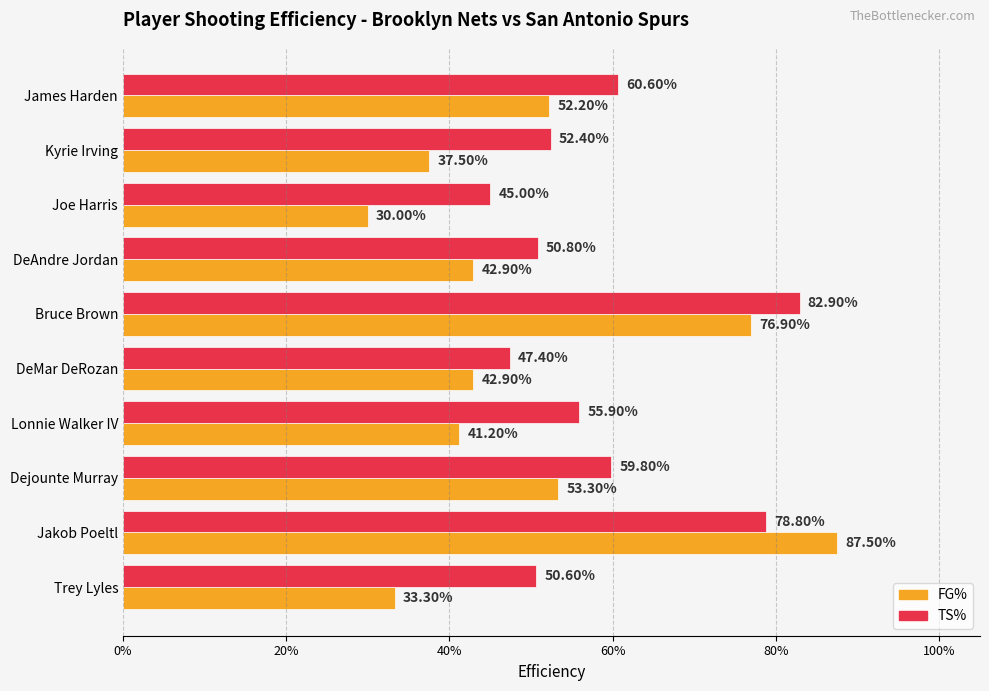

What are all the series names shown in the legend?

FG%, TS%